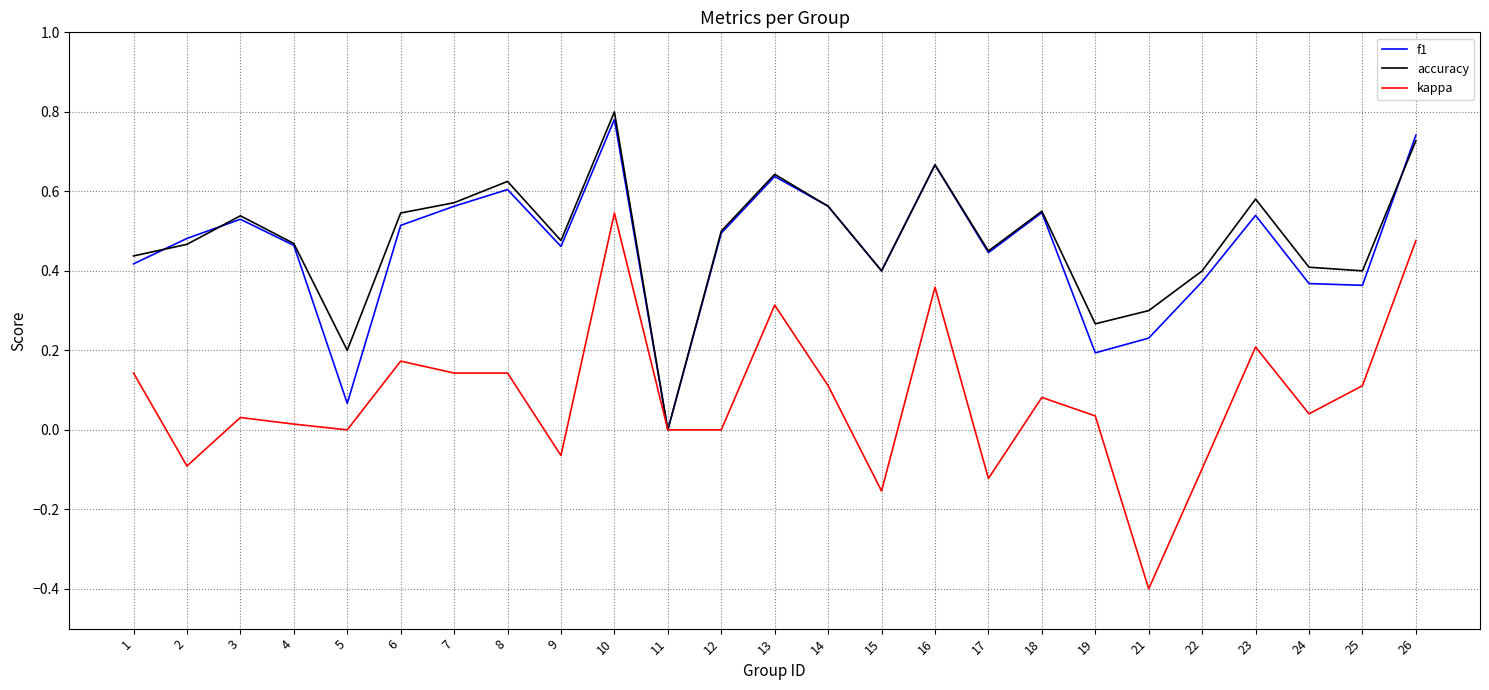

Between which two adjacent categories do accuracy and f1 first intersect?

1 and 2